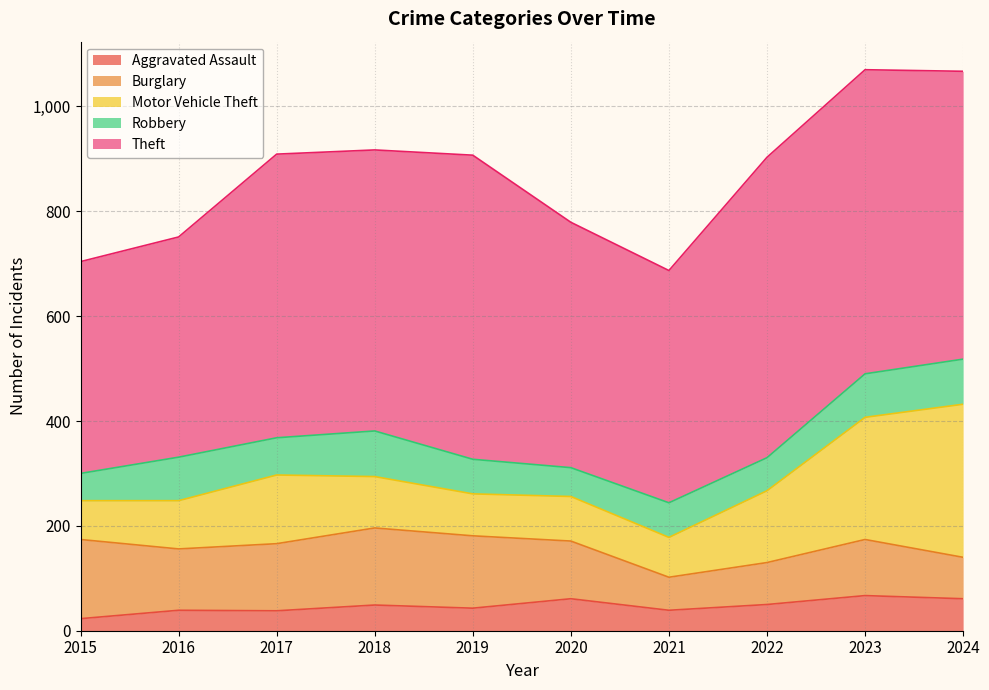

Where is Burglary nearest to the value 107?

2023